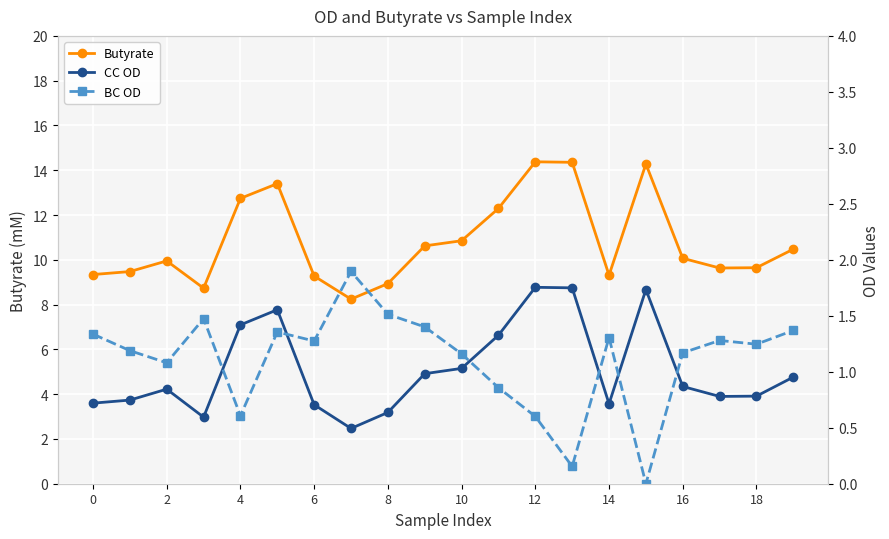

What is the maximum value shown in the chart?

14.4